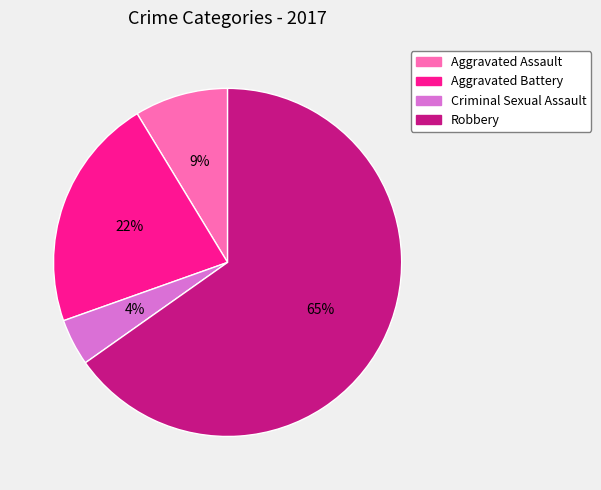

To the nearest percent, what is the average slice percentage?

25%